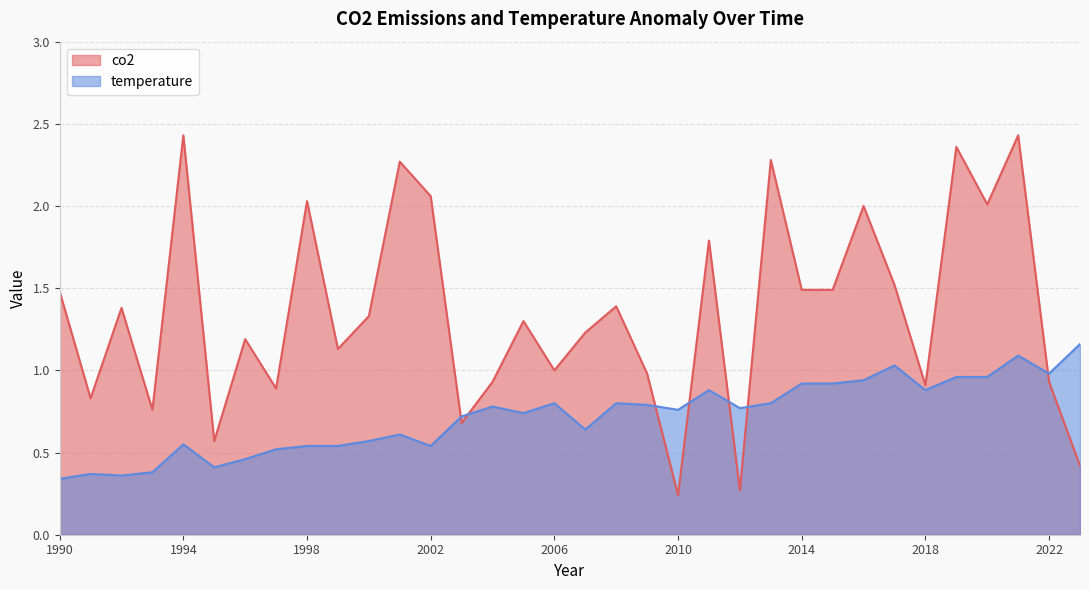

The temperature series shows 0.4 at 1992. True or false?

True